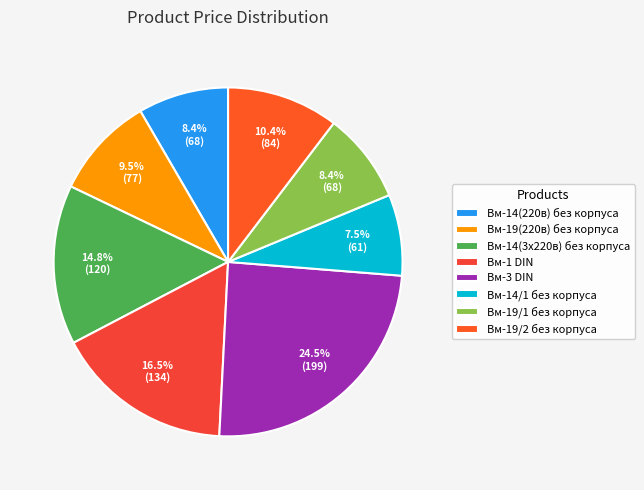

Which category has the smallest portion of the pie?

Вм-14/1 без корпуса